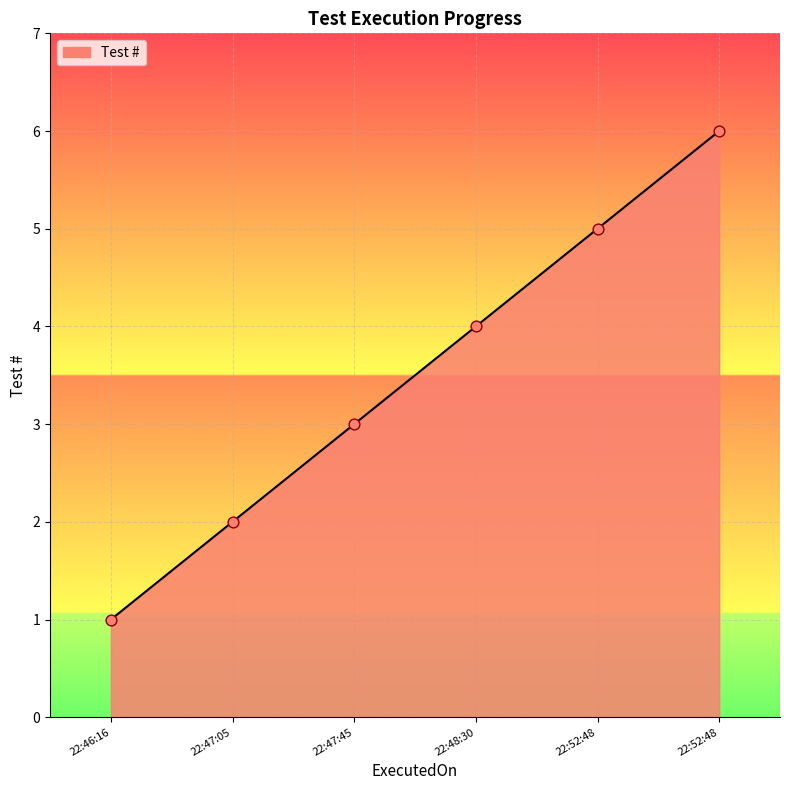

How many distinct data groups are displayed?

1